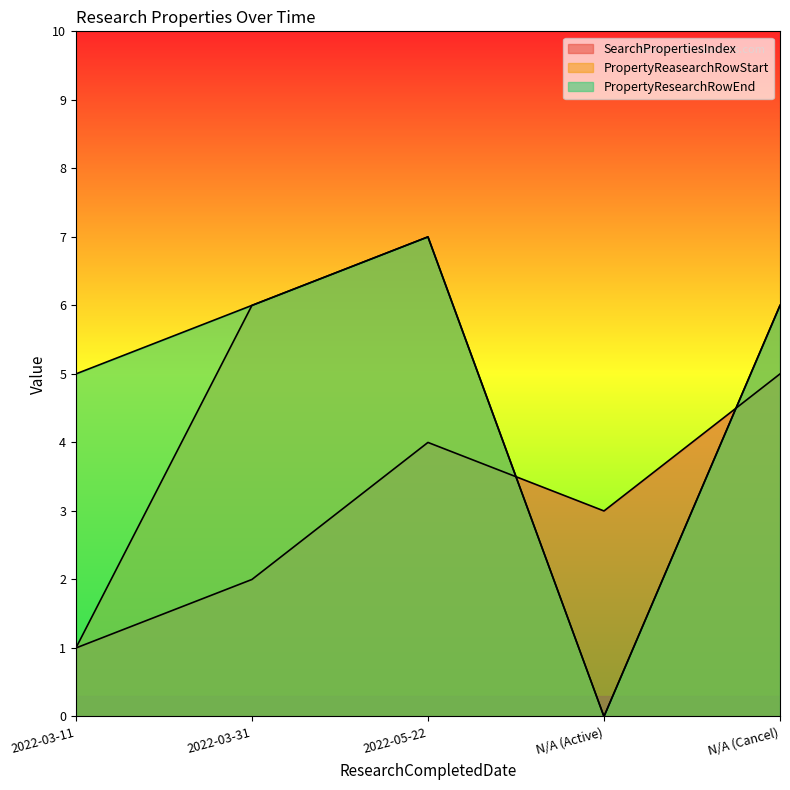

What is the sum of the PropertyReasearchRowStart values at 2022-03-11 and N/A (Active)?

1